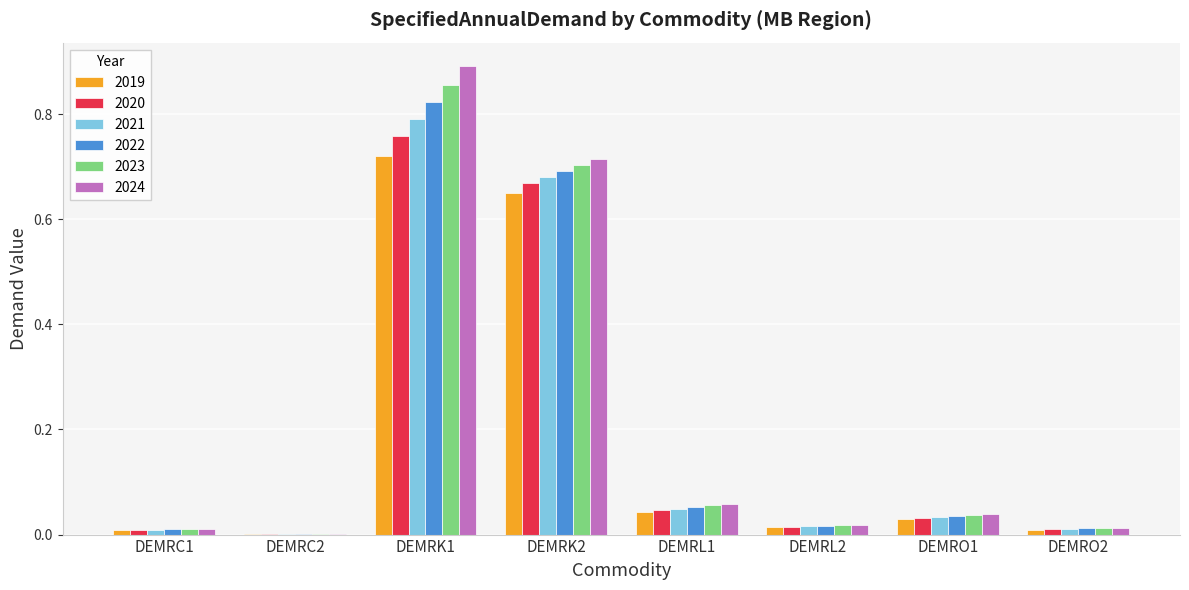

At which category is the sum across all series the highest?

DEMRK1